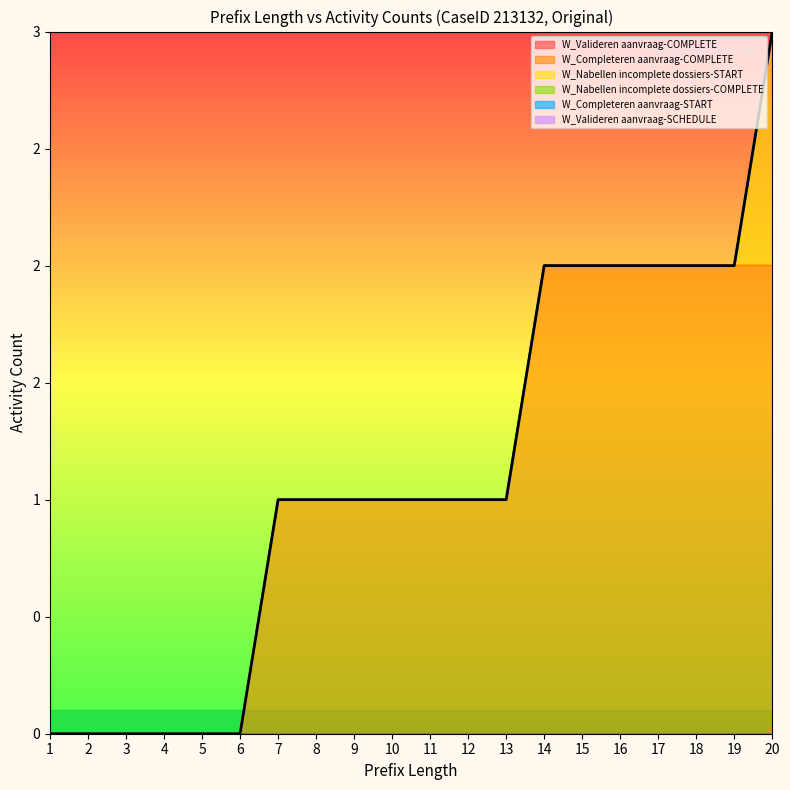

True or false: W_Valideren aanvraag-SCHEDULE and W_Completeren aanvraag-START cross at least once.

False